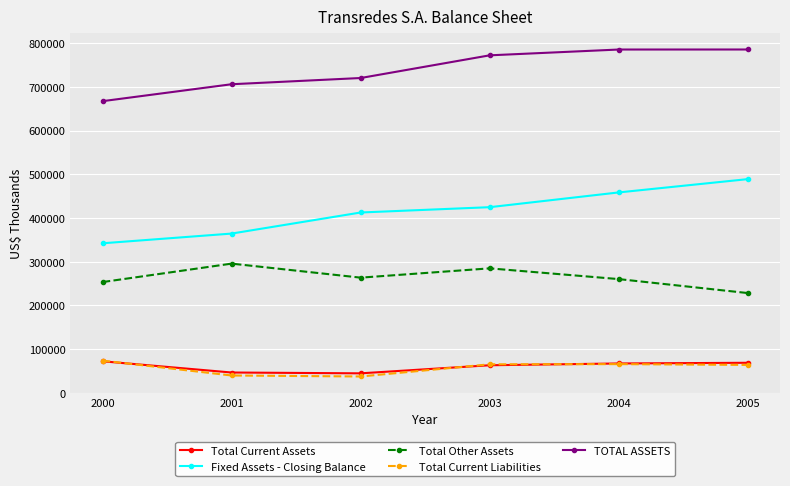

True or false: Total Other Assets has more than 1 points higher than both neighbors.

True